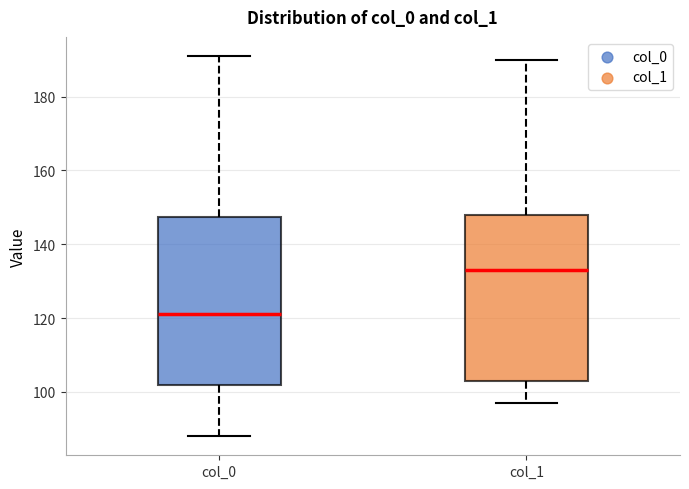

Reading left to right, transcribe this box plot: for each box, give where its median line is, the range the box spans, and where its two whiskers end, as read against the y-axis. The values are not printed on the chart, so give them approximately, as read against the axis.

col_0: median 122, box 102 to 148, whiskers 88 to 192
col_1: median 134, box 104 to 148, whiskers 98 to 190